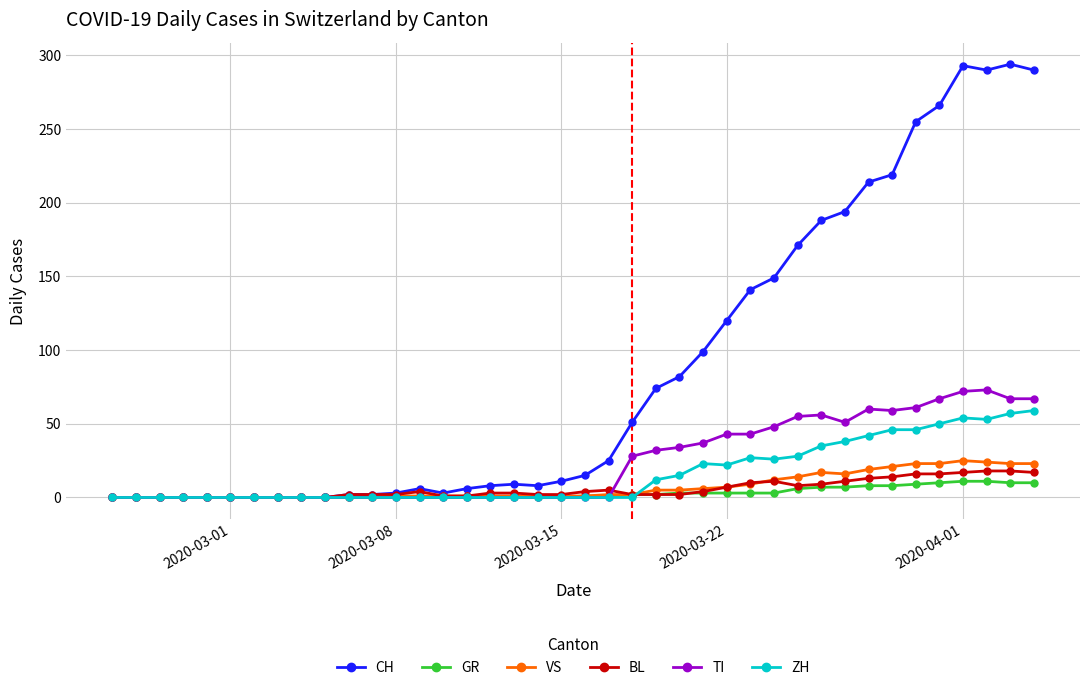

True or false: TI has more than 1 points higher than both neighbors.

True